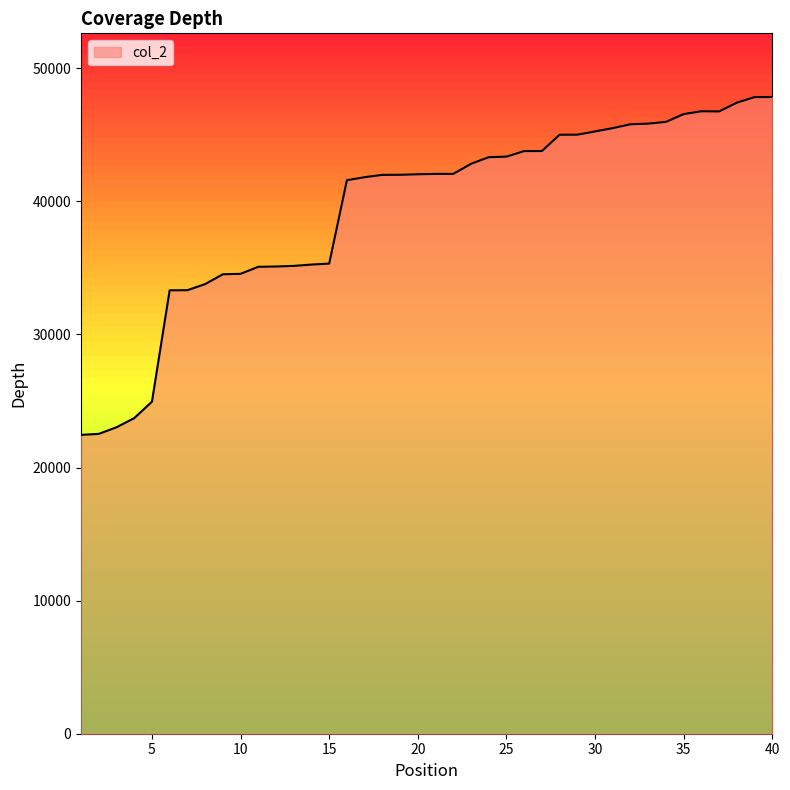

What is the greatest value displayed?

47844